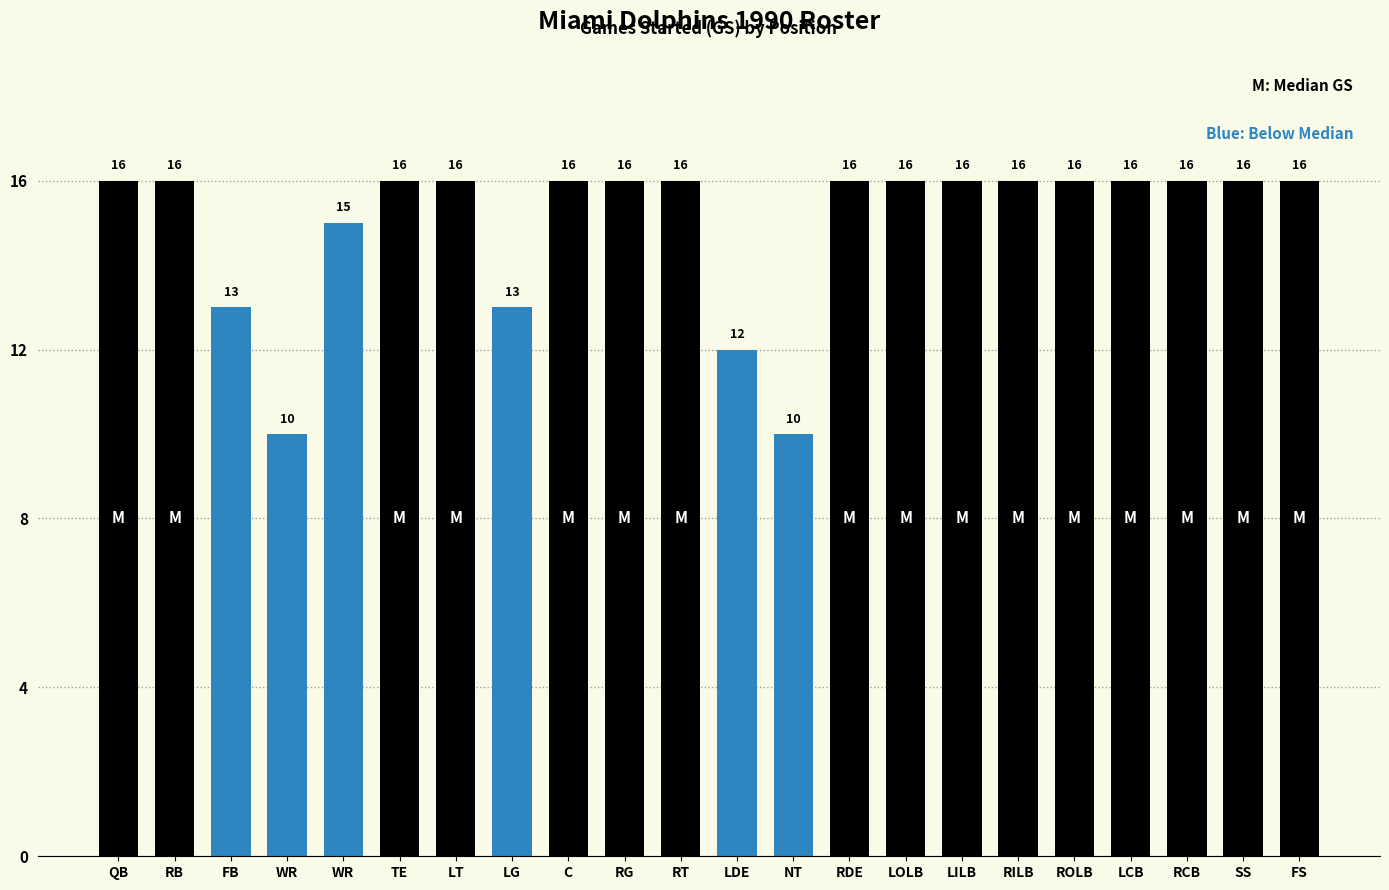

Between LOLB and ROLB, which is larger?

LOLB